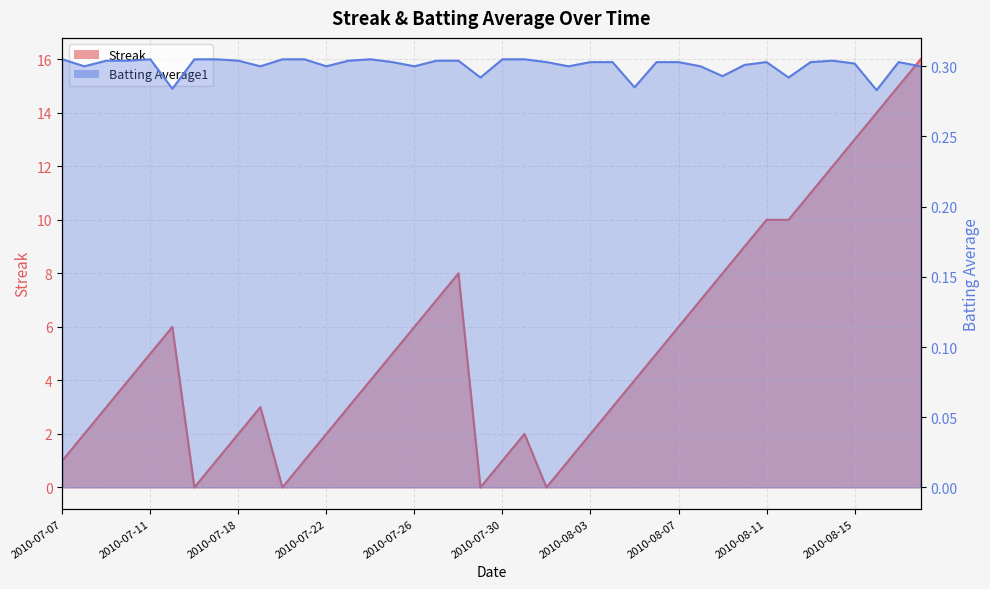

How many data points in Streak are less than 4?

18